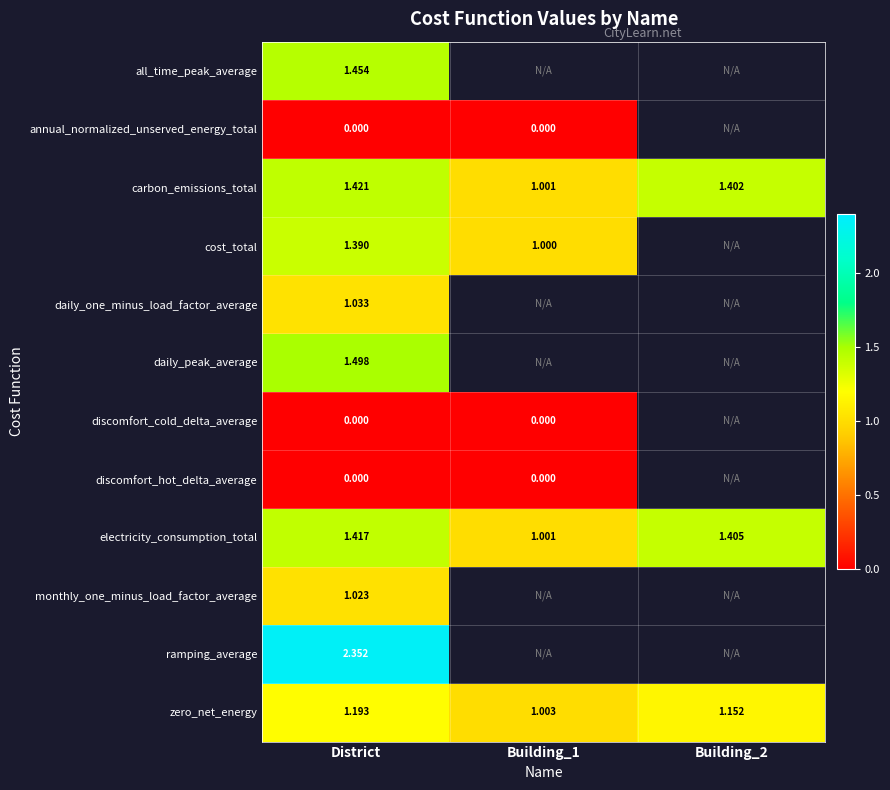

Is the value of discomfort_cold_delta_average at District greater than the value of electricity_consumption_total at District?

No